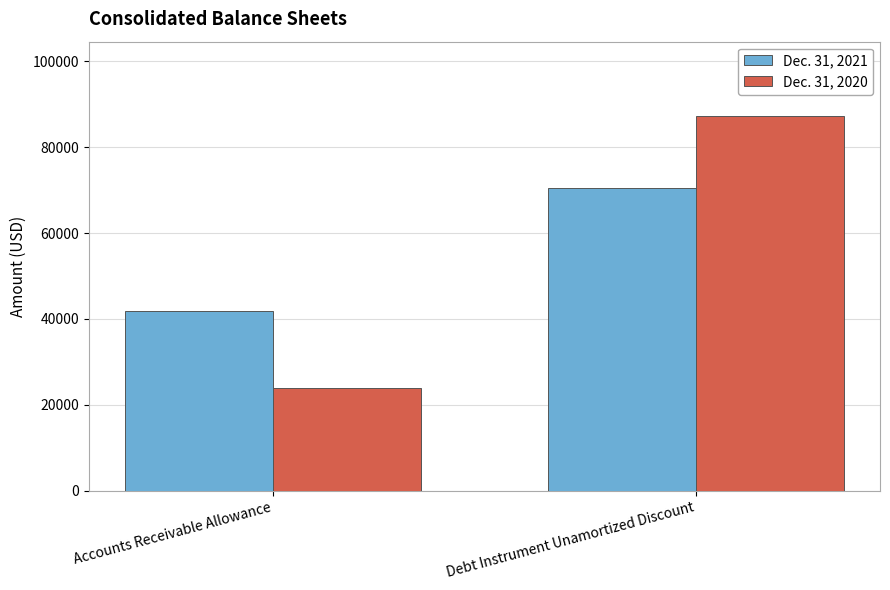

Reading left to right, transcribe all the data shown in this chart.

Dec. 31, 2021: 41723	70572
Dec. 31, 2020: 23909	87142